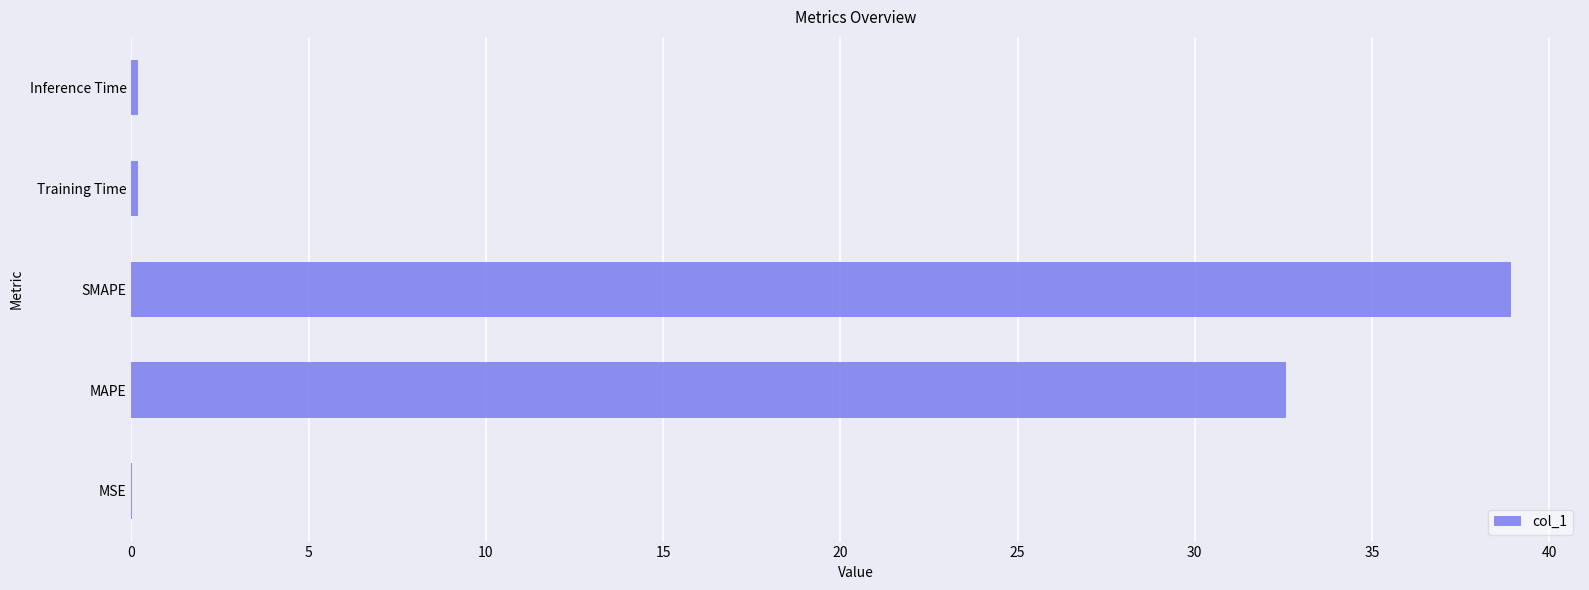

Is it true that the value at MSE is 0.0?

True